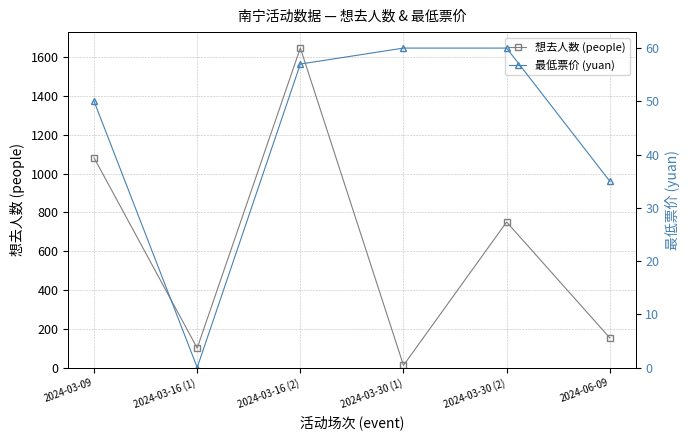

How many interior local valleys does the 最低票价 (yuan) series have?

1